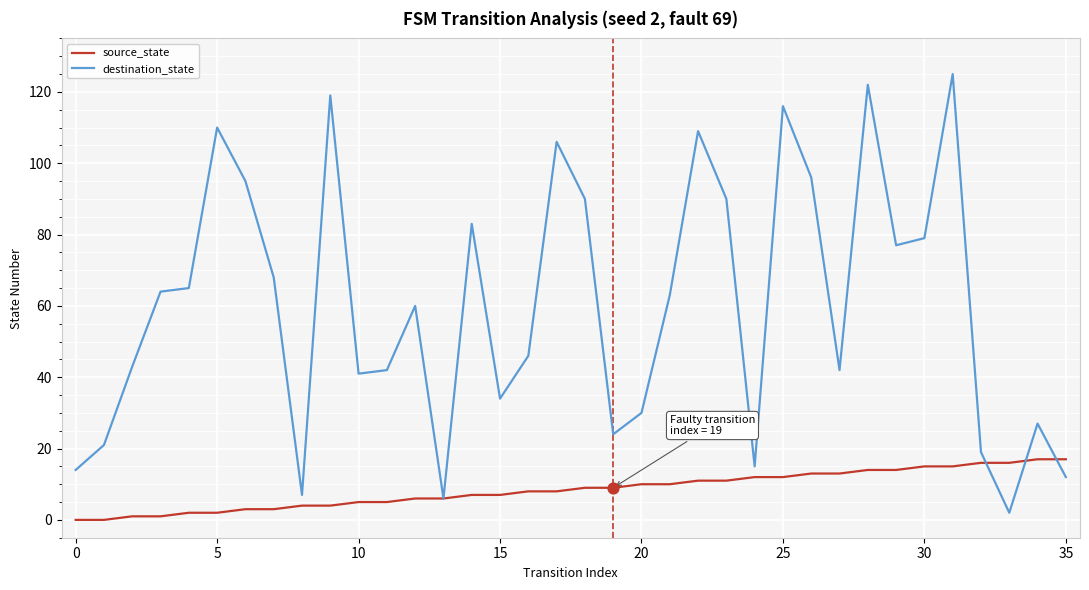

Which series has the largest range (max minus min)?

destination_state